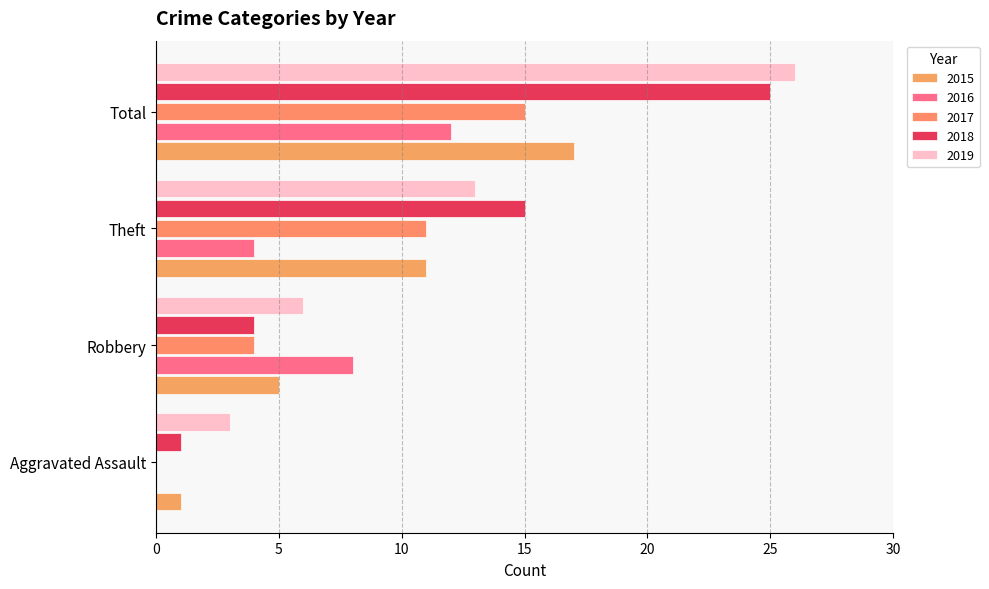

What are all the series names shown in the legend?

2015, 2016, 2017, 2018, 2019